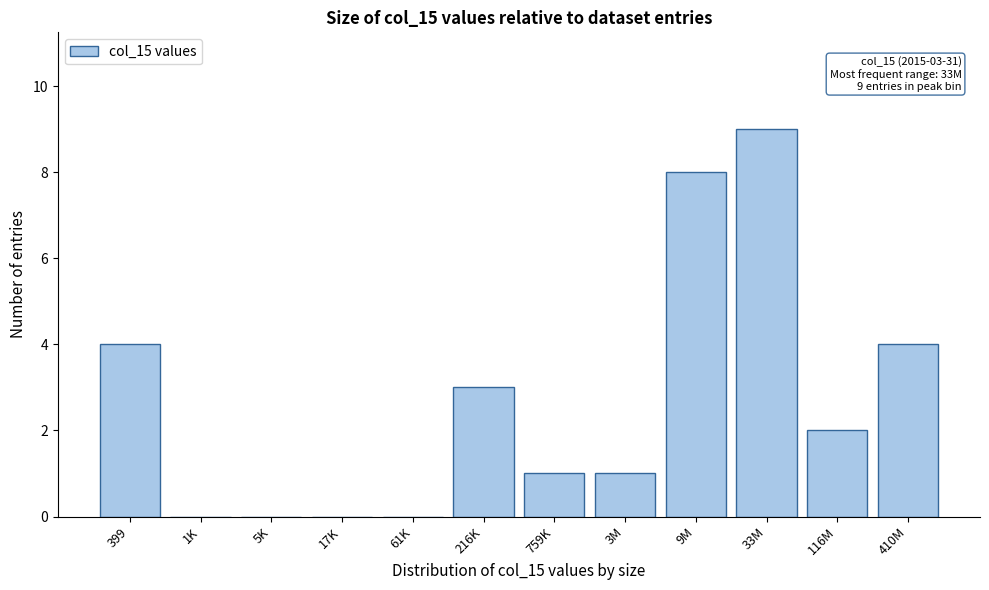

Reading left to right, what are all the values shown in this chart?

399=4	1K=0	5K=0	17K=0	61K=0	216K=3	759K=1	3M=1	9M=8	33M=9	116M=2	410M=4